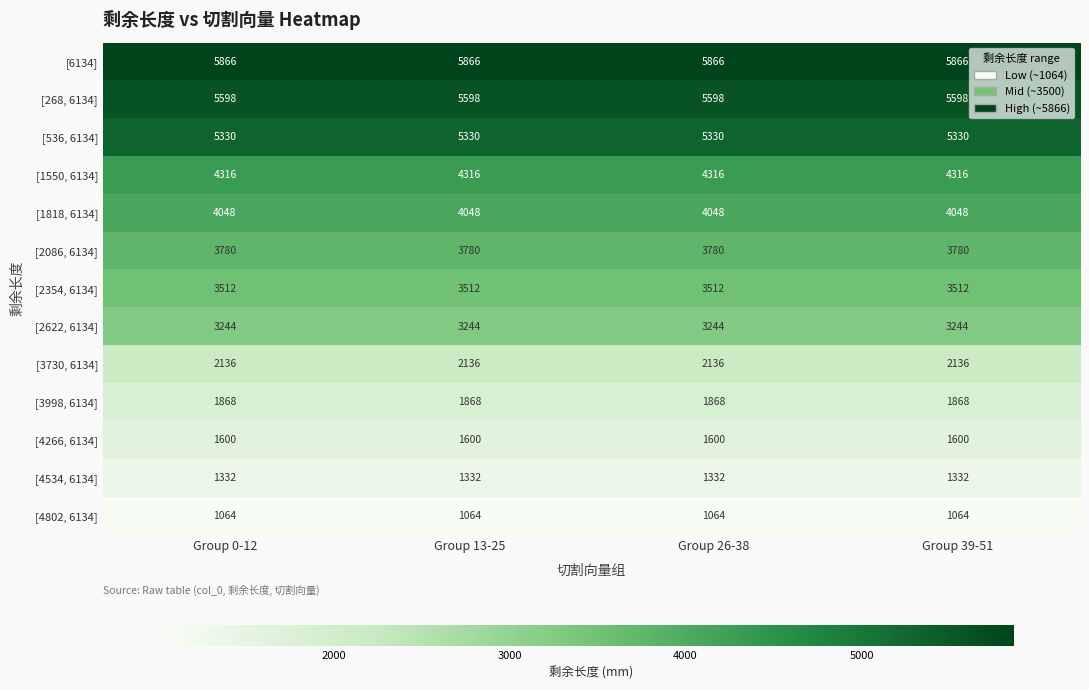

The value of [1550, 6134] at Group 26-38 is 4316. True or false?

True